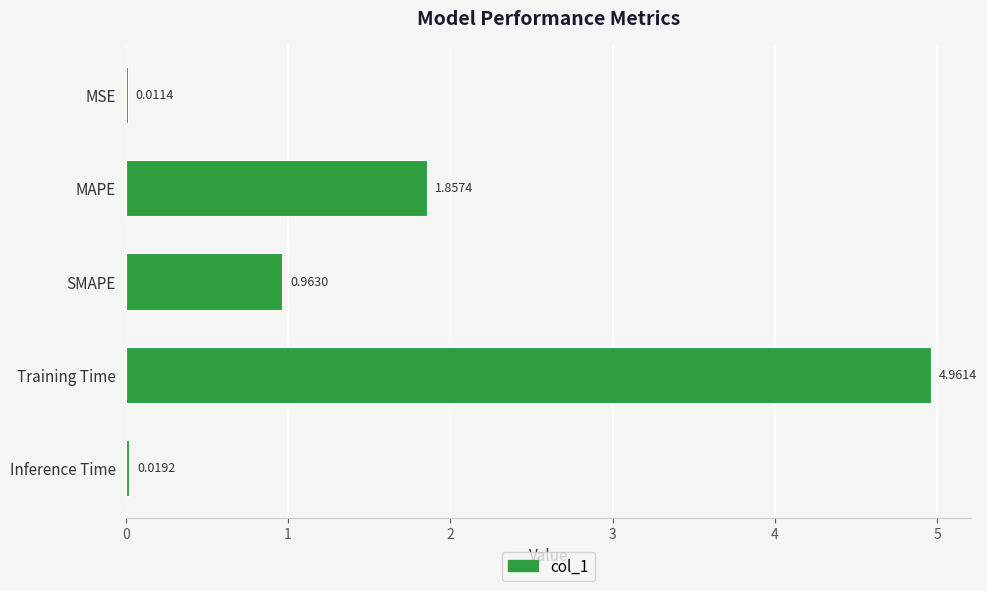

What is the sum of all values?

7.8